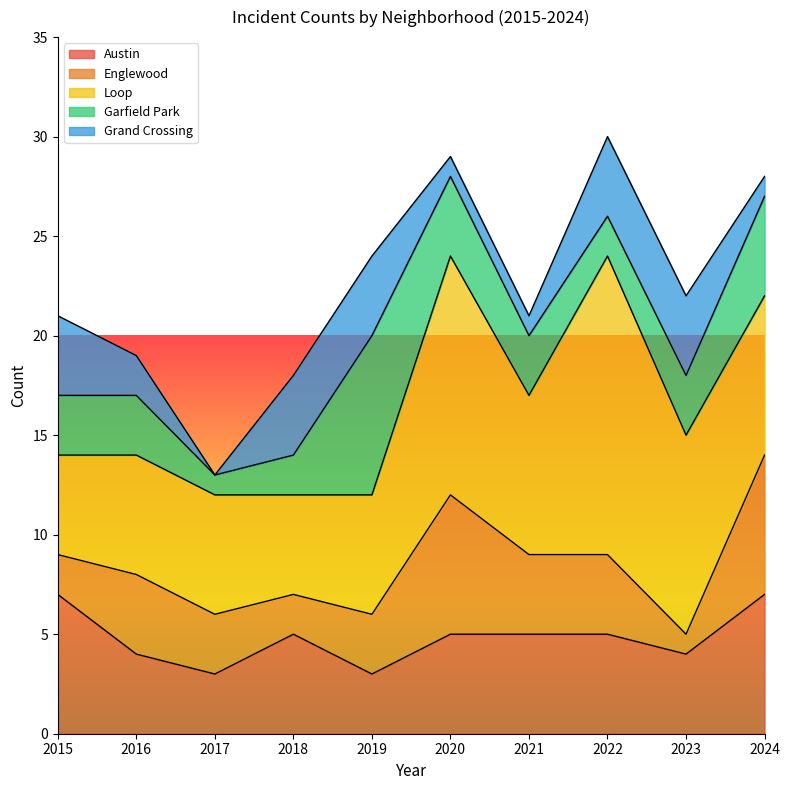

How many lines are shown in the chart?

5